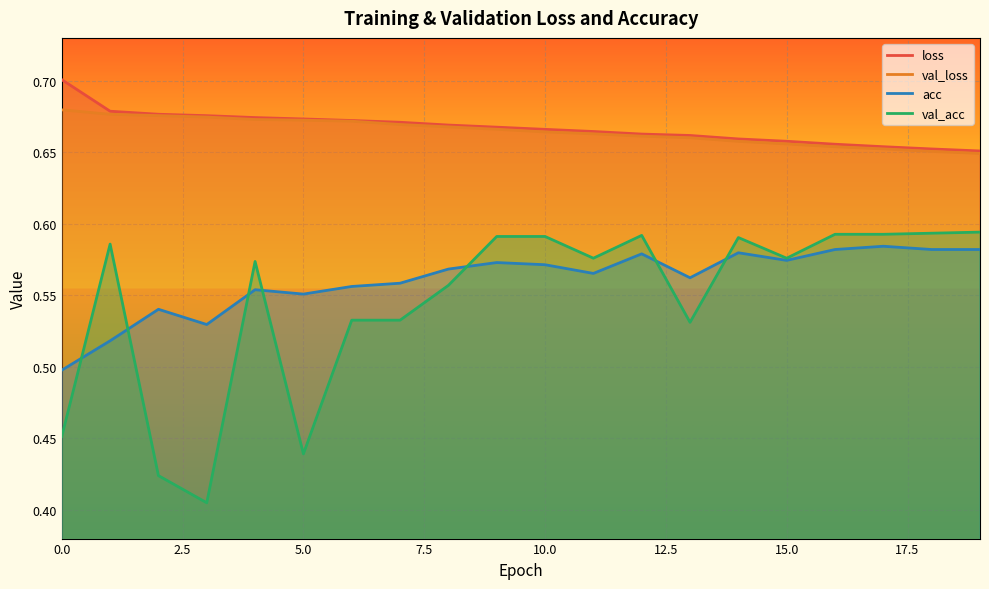

True or false: loss has more than 1 points higher than both neighbors.

False